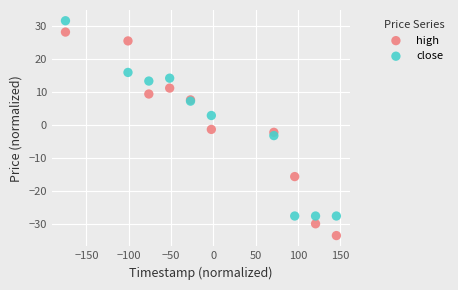

What are all the series names shown in the legend?

high, close